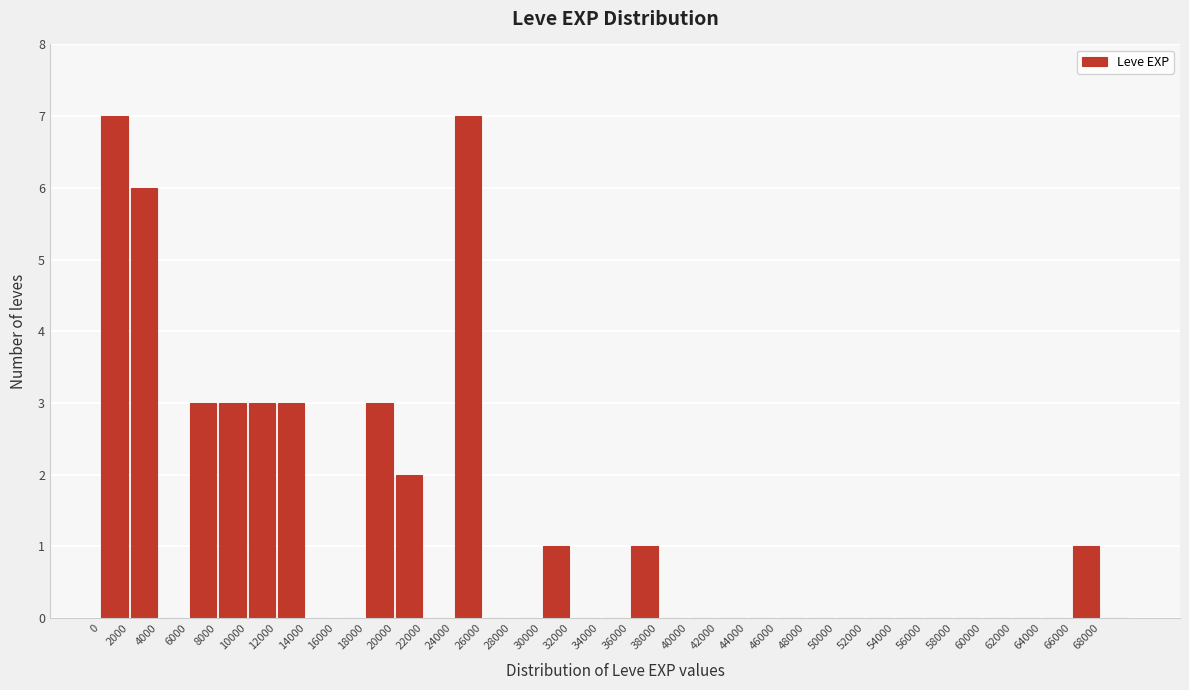

Reading left to right, transcribe this chart: for each bar, give the range it covers on the x-axis and its height. The values are not printed on the chart, so give them approximately, as read against the axis.

0 to 2000: 7
2000 to 4000: 6
4000 to 6000: 0
6000 to 8000: 3
8000 to 10000: 3
10000 to 12000: 3
12000 to 14000: 3
14000 to 16000: 0
16000 to 18000: 0
18000 to 20000: 3
20000 to 22000: 2
22000 to 24000: 0
24000 to 26000: 7
26000 to 28000: 0
28000 to 30000: 0
30000 to 32000: 1
32000 to 34000: 0
34000 to 36000: 0
36000 to 38000: 1
38000 to 40000: 0
40000 to 42000: 0
42000 to 44000: 0
44000 to 46000: 0
46000 to 48000: 0
48000 to 50000: 0
50000 to 52000: 0
52000 to 54000: 0
54000 to 56000: 0
56000 to 58000: 0
58000 to 60000: 0
60000 to 62000: 0
62000 to 64000: 0
64000 to 66000: 0
66000 to 68000: 1
68000 to 70000: 0